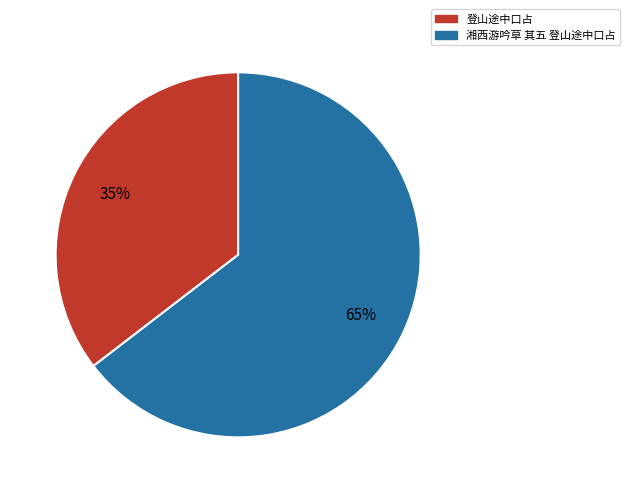

Rank the categories by value from lowest to highest.

登山途中口占, 湘西游吟草 其五 登山途中口占